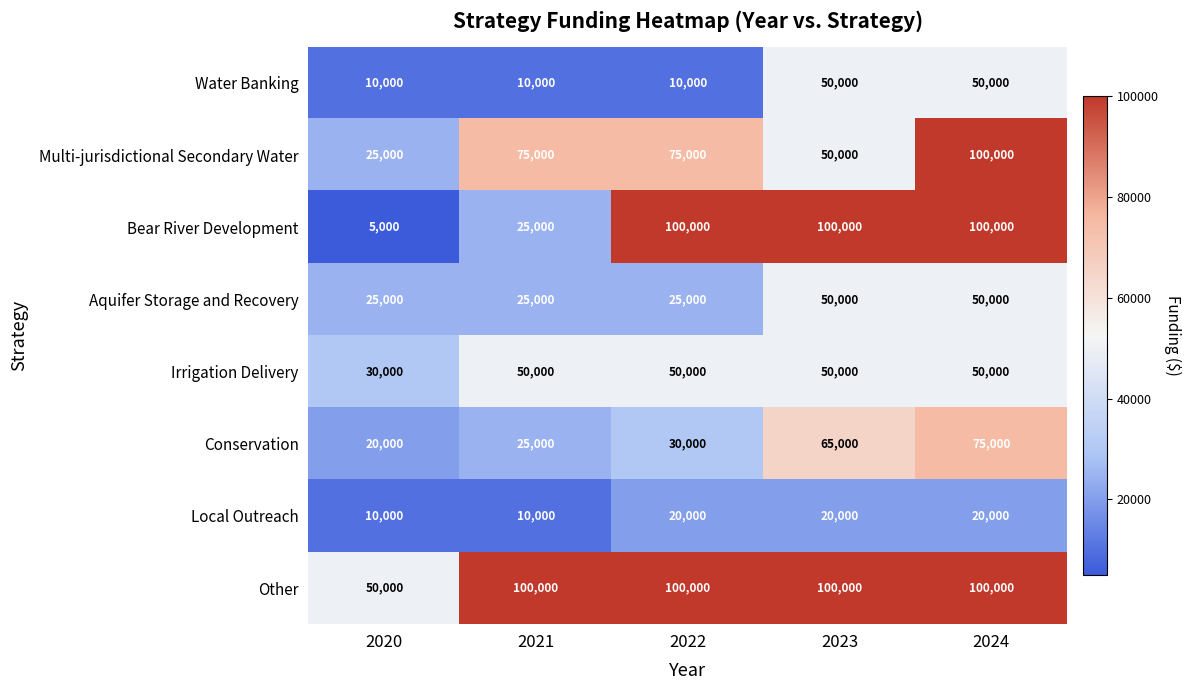

What is the minimum value shown in the chart?

5000